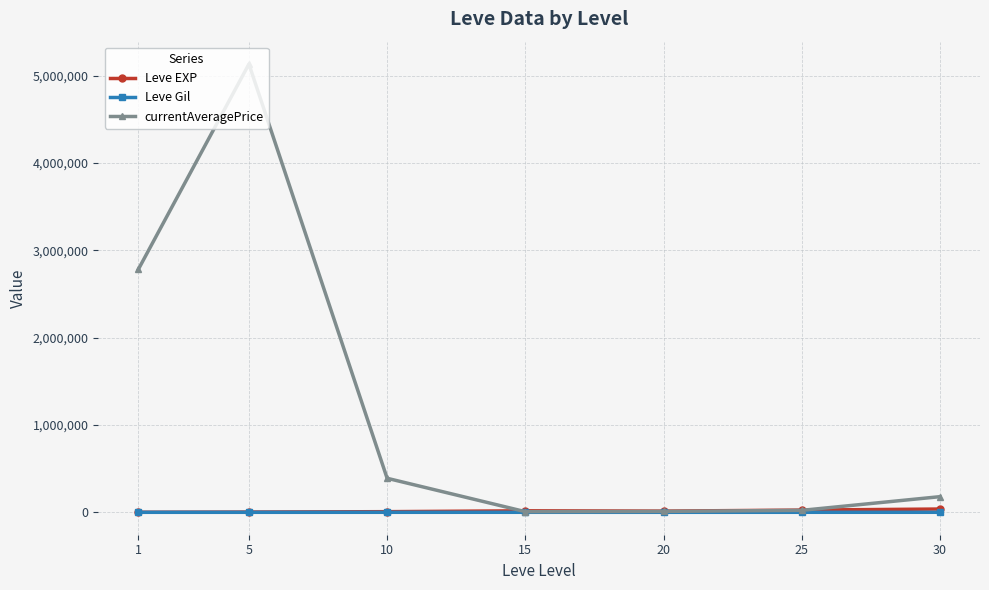

What is the minimum value shown in the chart?

149.3